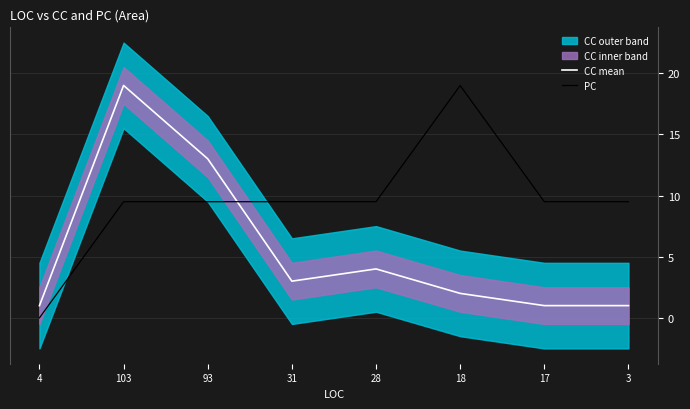

List the series in order of their overall mean, highest first.

PC, CC mean